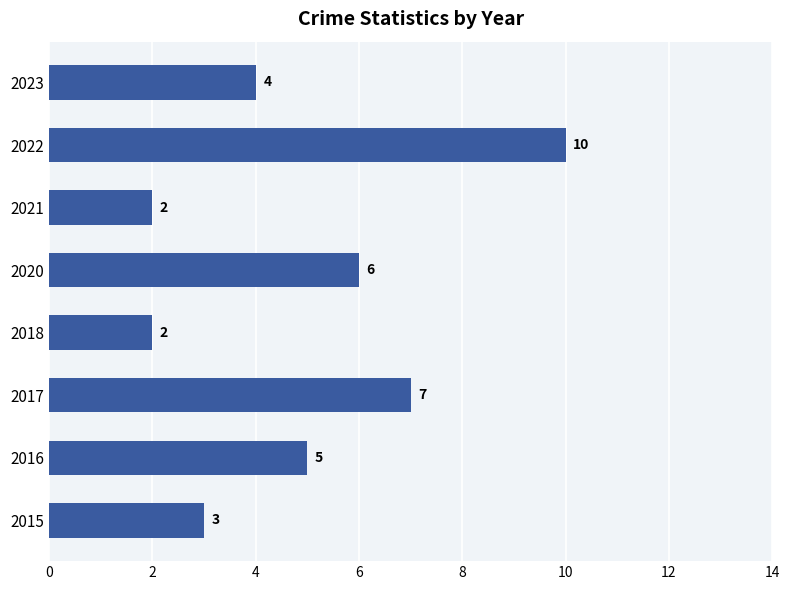

How many bars are there in total?

8